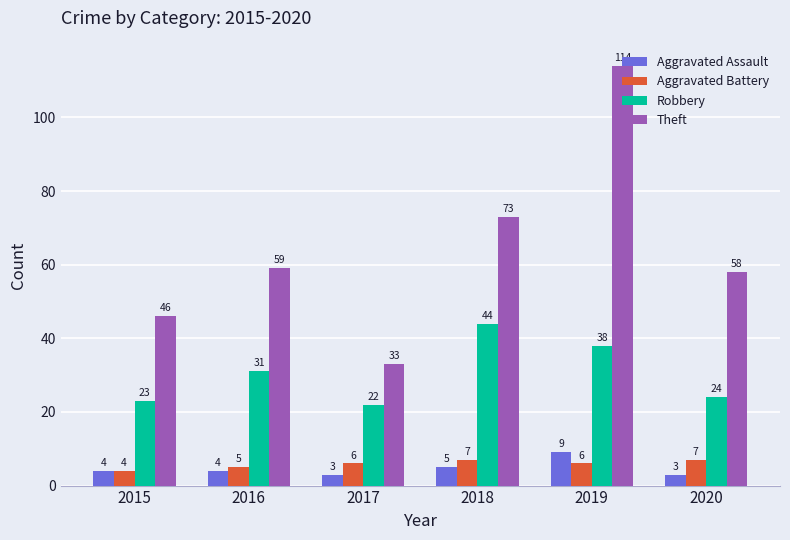

What is the difference between the maximum and minimum values in the Robbery series?

22